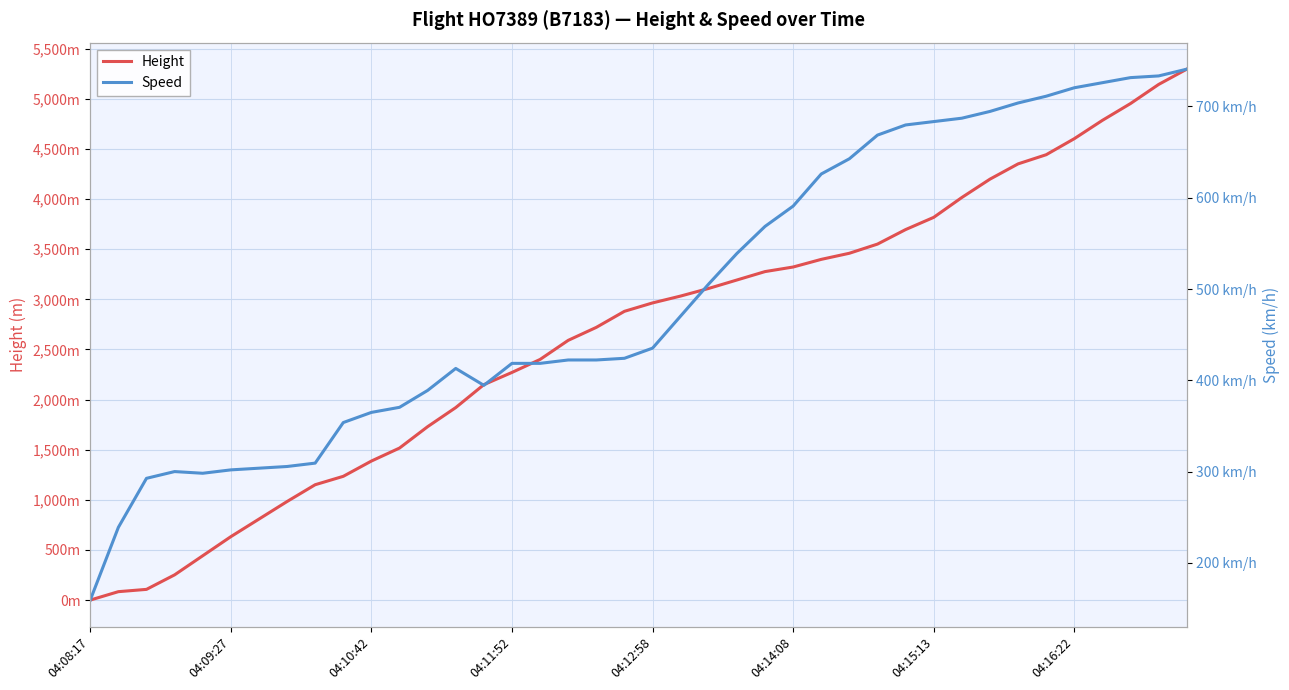

How many lines are shown in the chart?

2